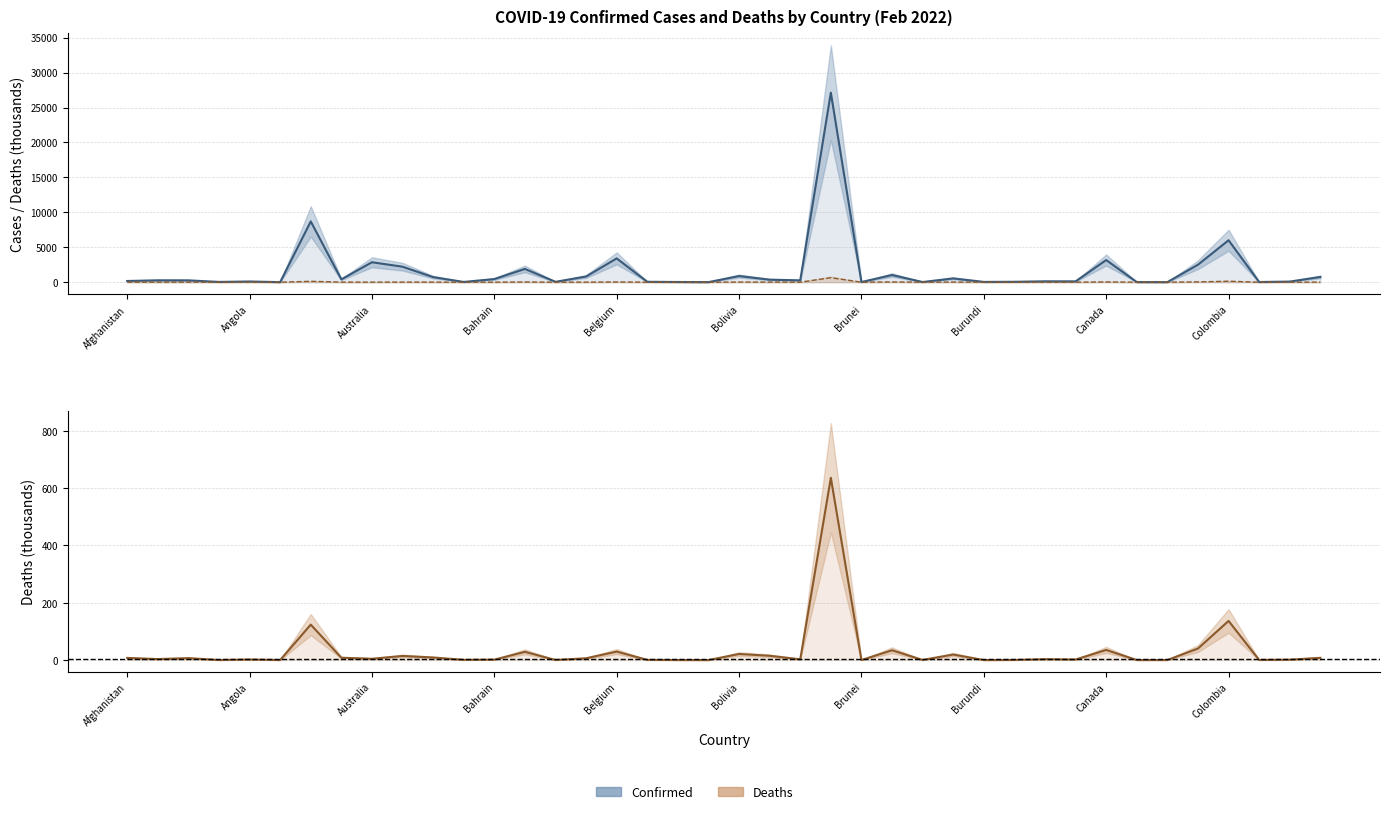

What is the spread (max minus min) of values at Bulgaria?

990.9